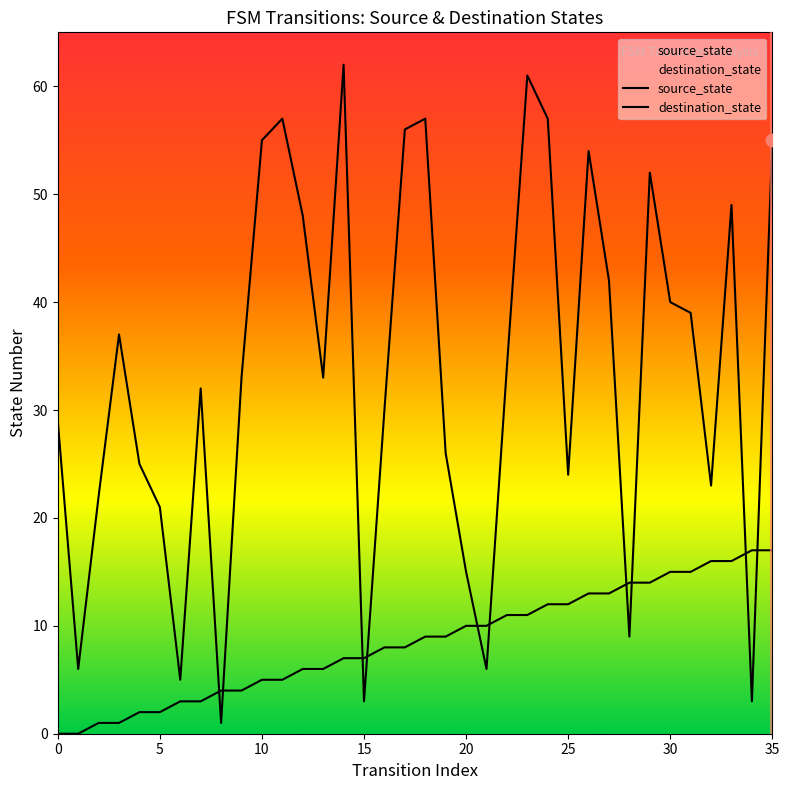

What is the total value across all series at 1?

6